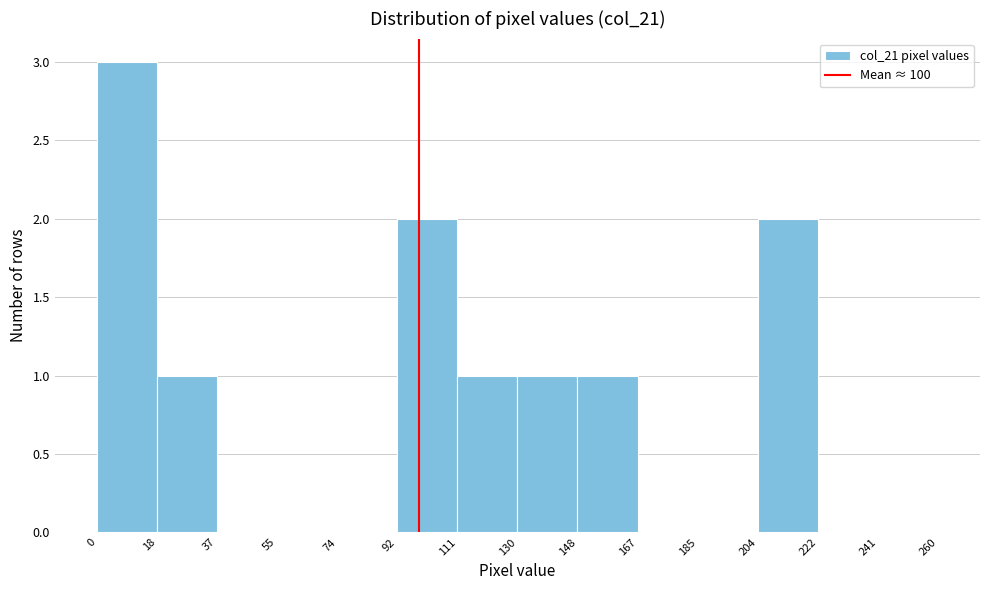

Reading left to right, list every bar in this chart as the range it spans on the x-axis followed by its height. The values are not printed on the chart, so give them approximately, as read against the axis.

0 to 18: 3
18 to 37: 1
37 to 55: 0
55 to 74: 0
74 to 92: 0
92 to 111: 2
111 to 130: 1
130 to 148: 1
148 to 167: 1
167 to 185: 0
185 to 204: 0
204 to 222: 2
222 to 241: 0
241 to 260: 0